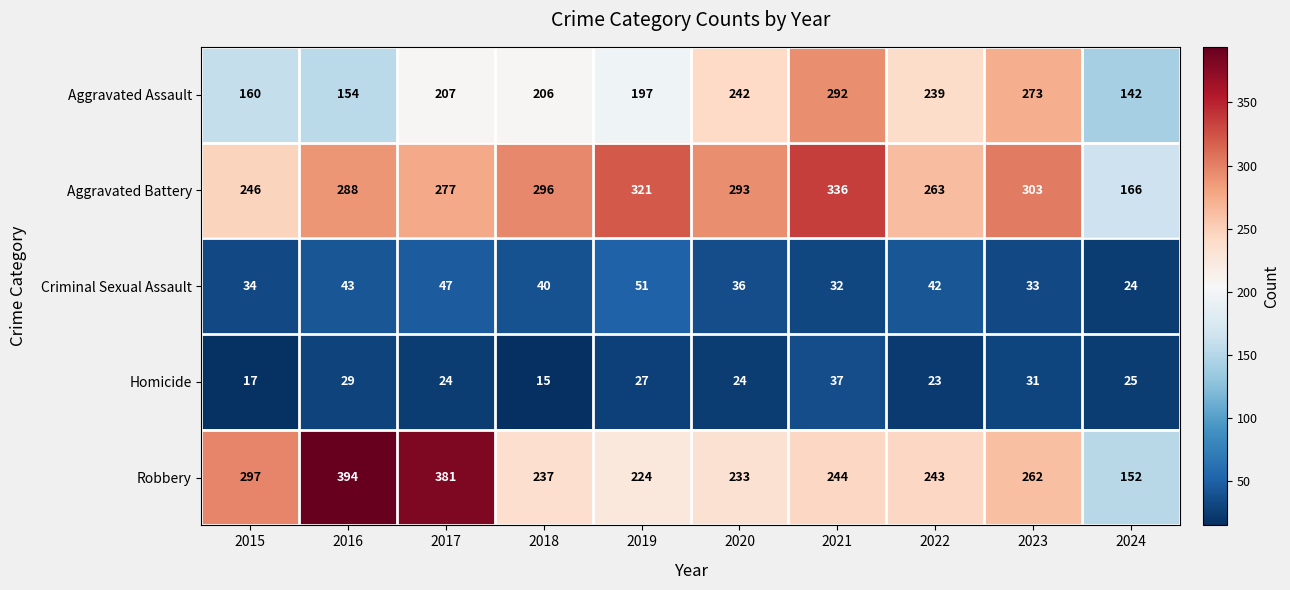

What is the average value of the Criminal Sexual Assault series?

38